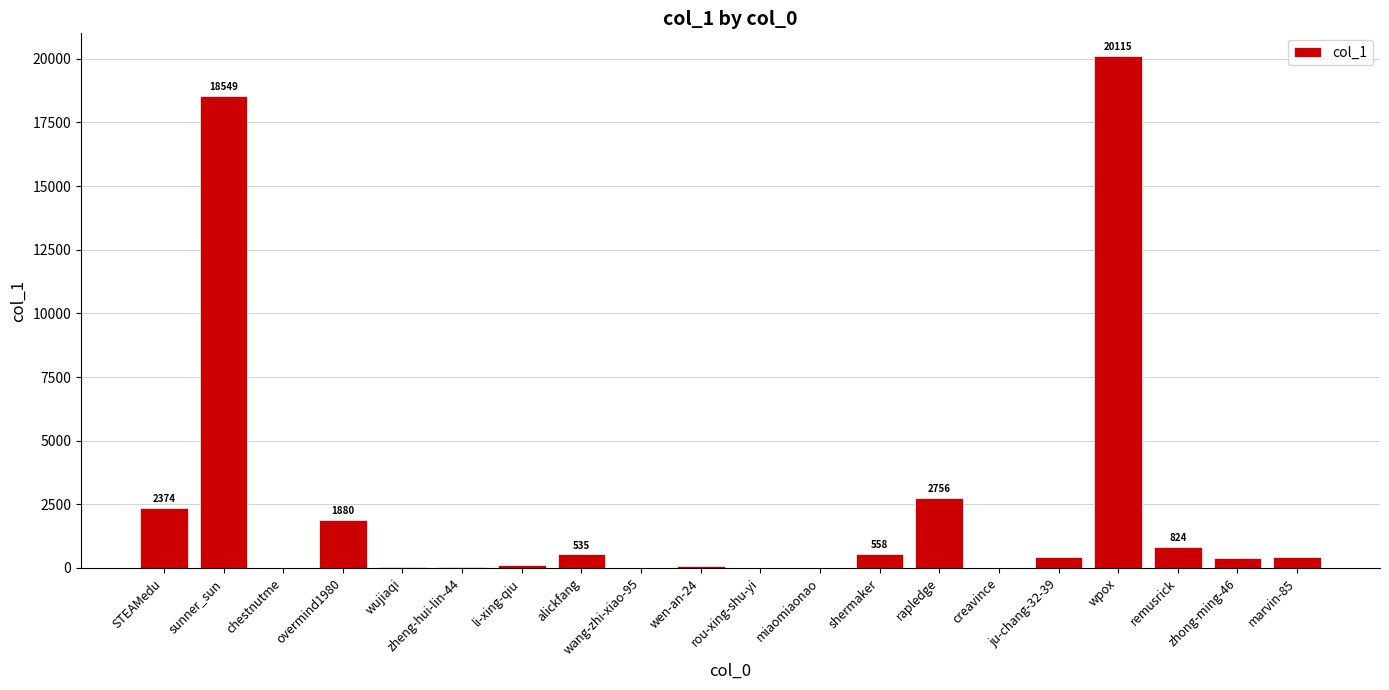

Which has a higher value, wang-zhi-xiao-95 or sunner_sun?

sunner_sun